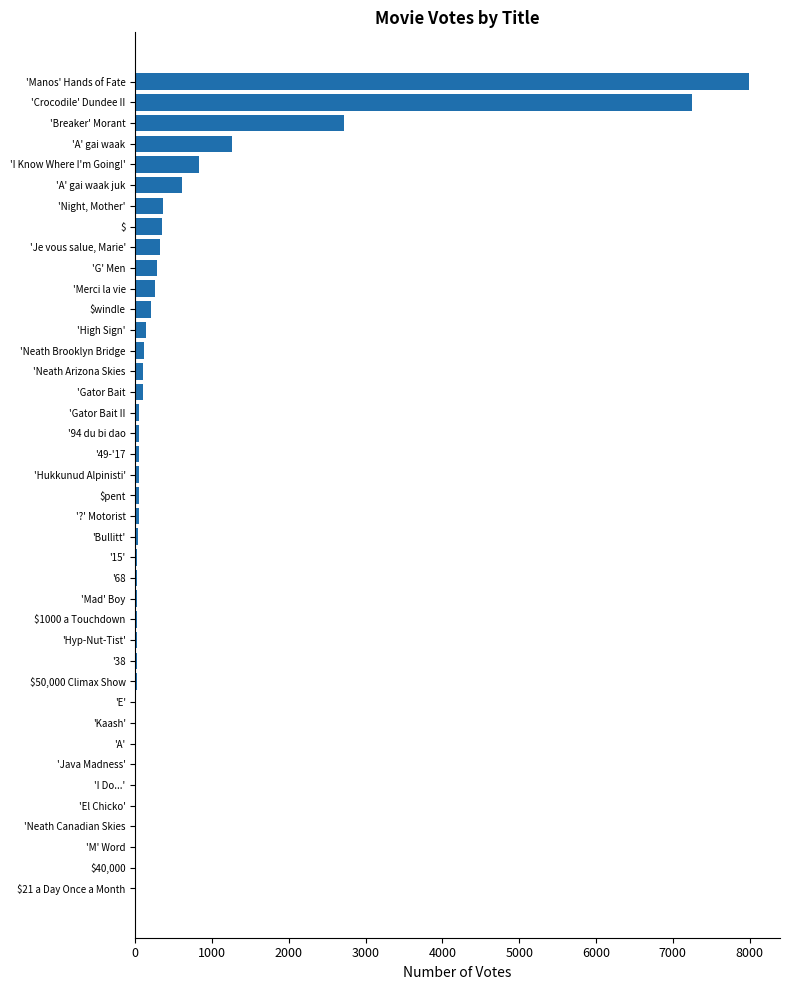

What is the average value?

586